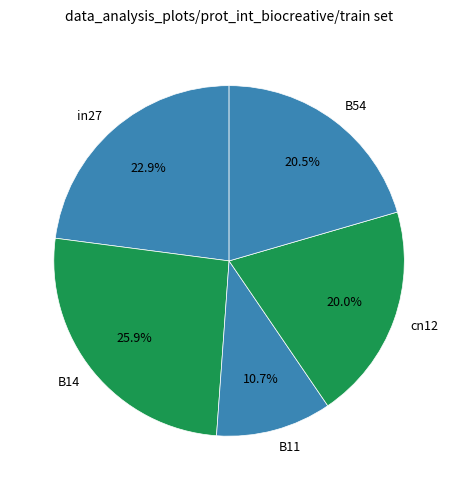

Count the number of slices in the pie.

5